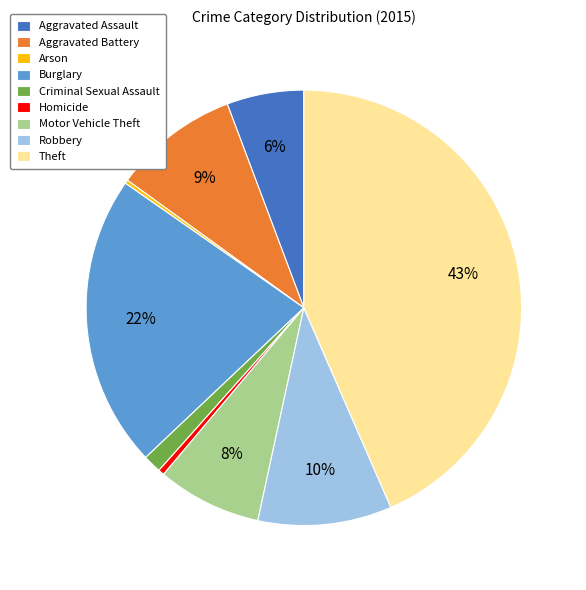

Is the sum of Robbery and Homicide greater than half?

No